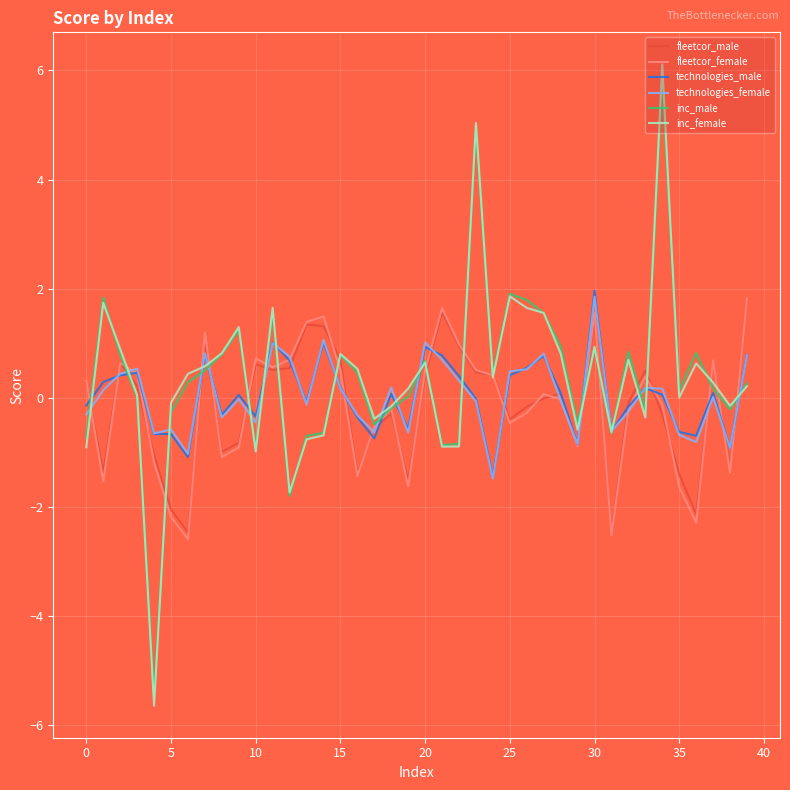

What is the highest value of the technologies_female series?

1.9